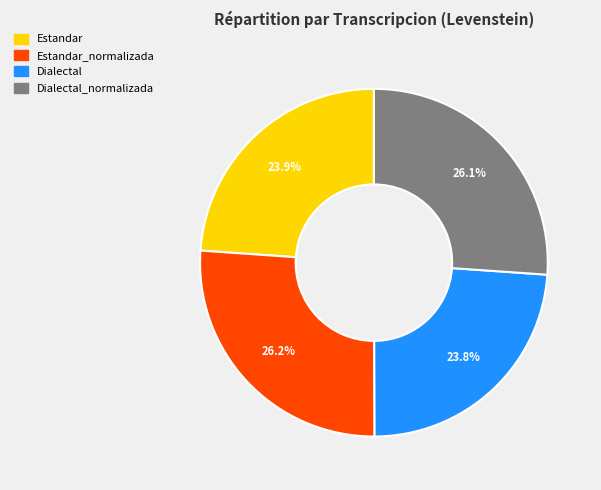

Is there any slice that represents more than half of the pie?

No